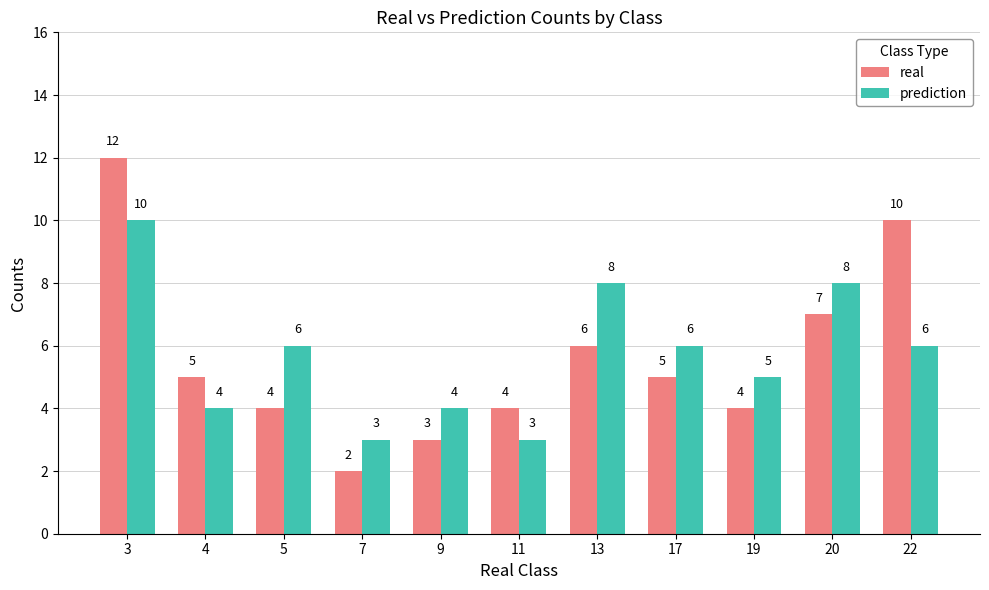

The prediction series shows 4 at 17. True or false?

False